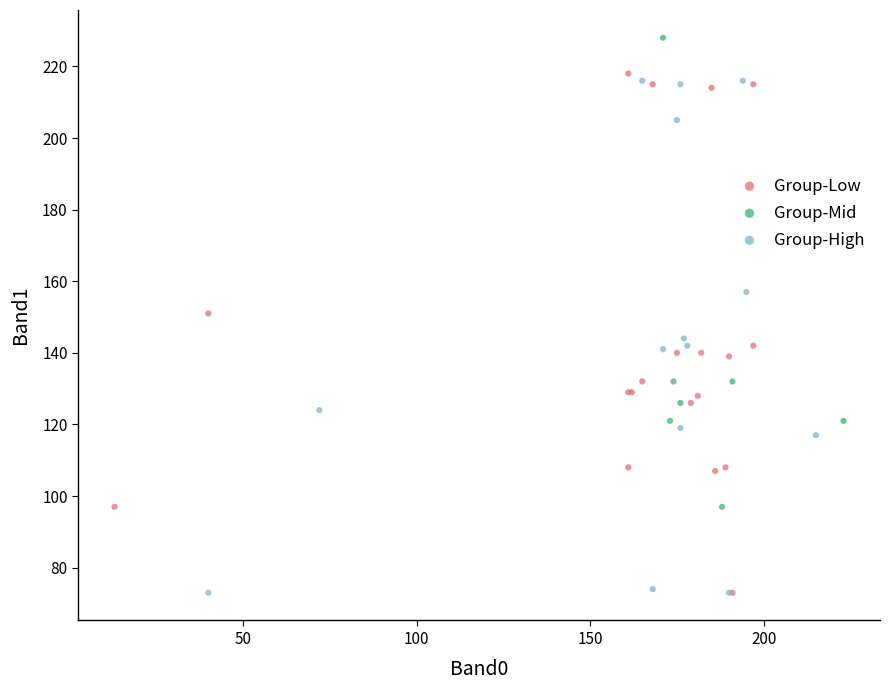

Which series reaches the maximum Y coordinate?

Group-Mid